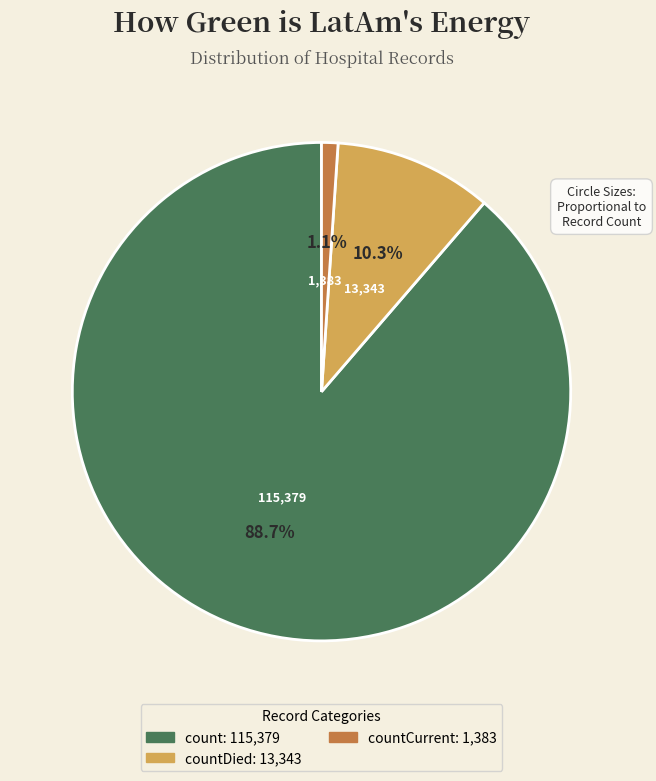

Is there any slice that represents more than half of the pie?

Yes